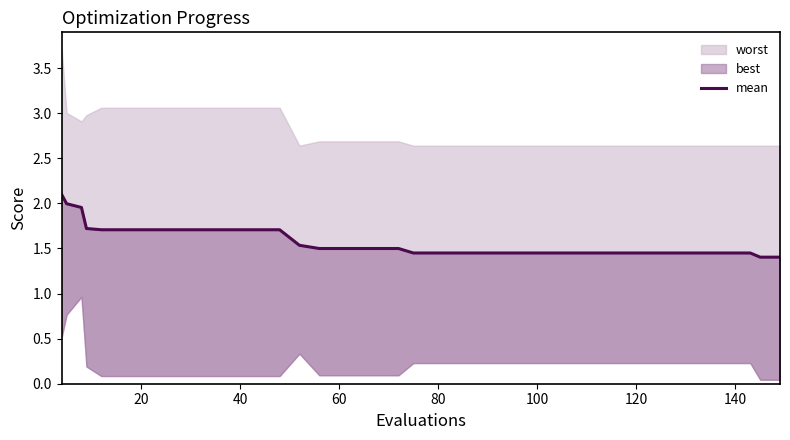

The chart shows a value of 2.3 at 100. True or false?

False